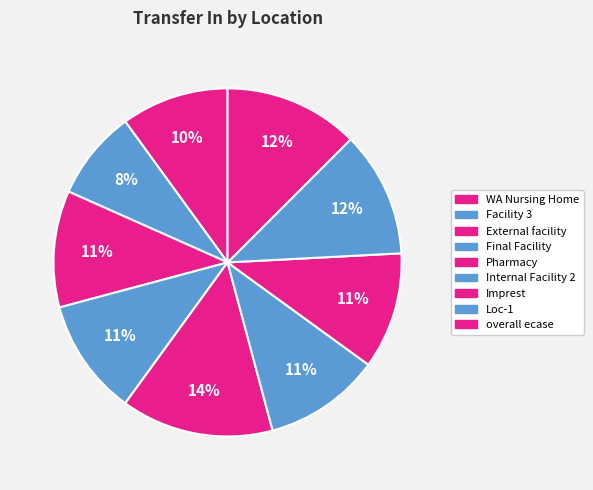

Count the number of slices in the pie.

9